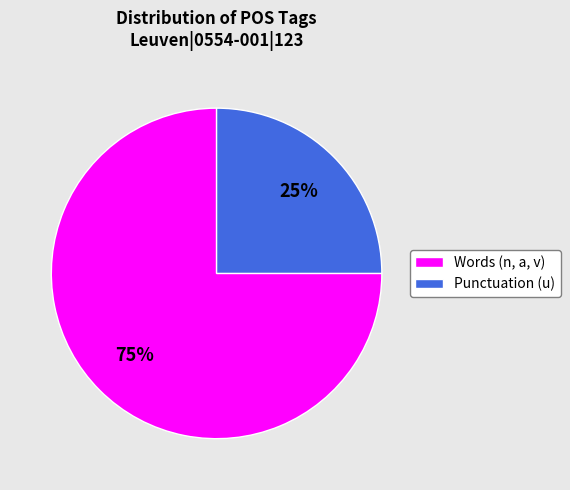

To the nearest percent, what portion does Words (n, a, v) represent?

75%